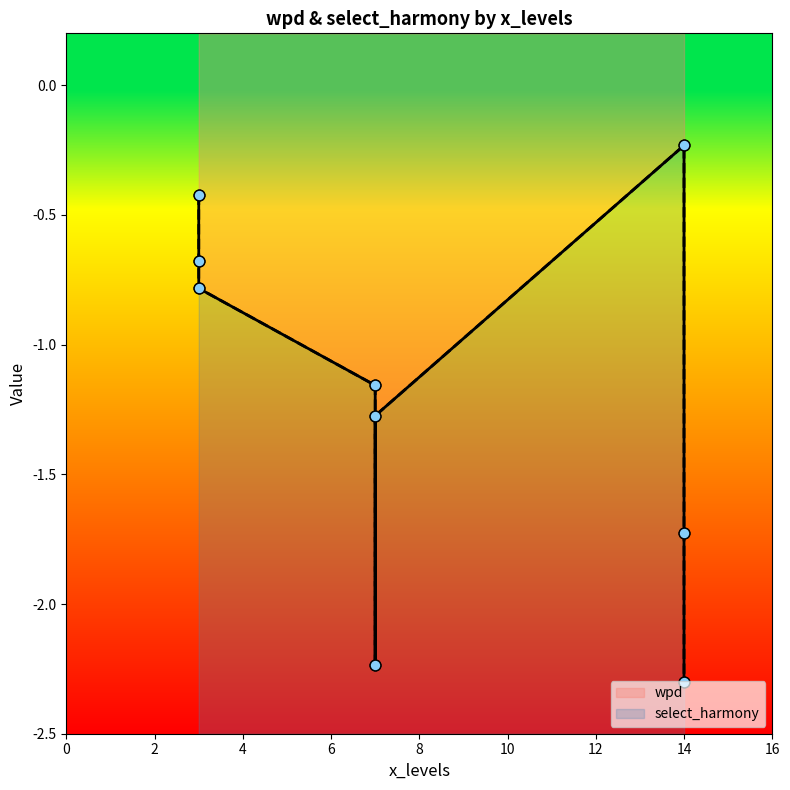

Which series has the largest Y range (max minus min)?

wpd